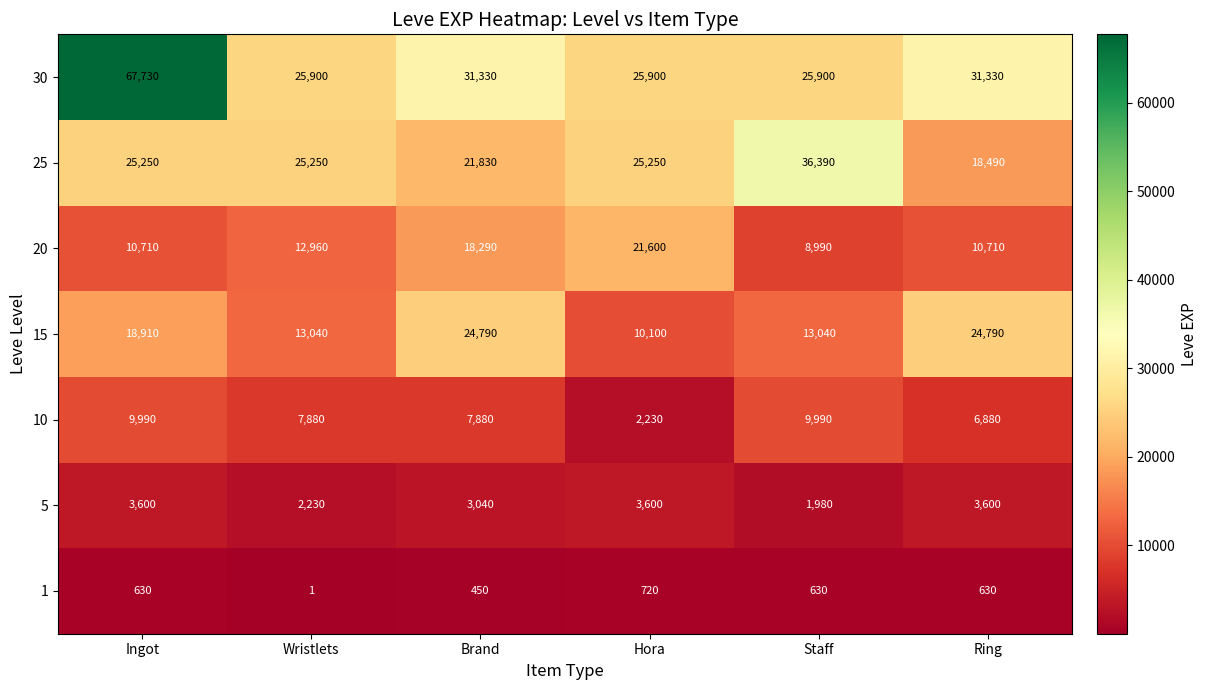

Count the 10 values in the range 6880 to 9990.

5